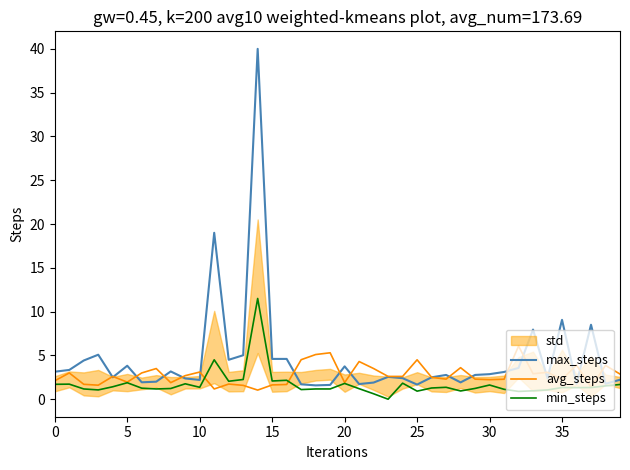

What is the maximum value shown in the chart?

40.0